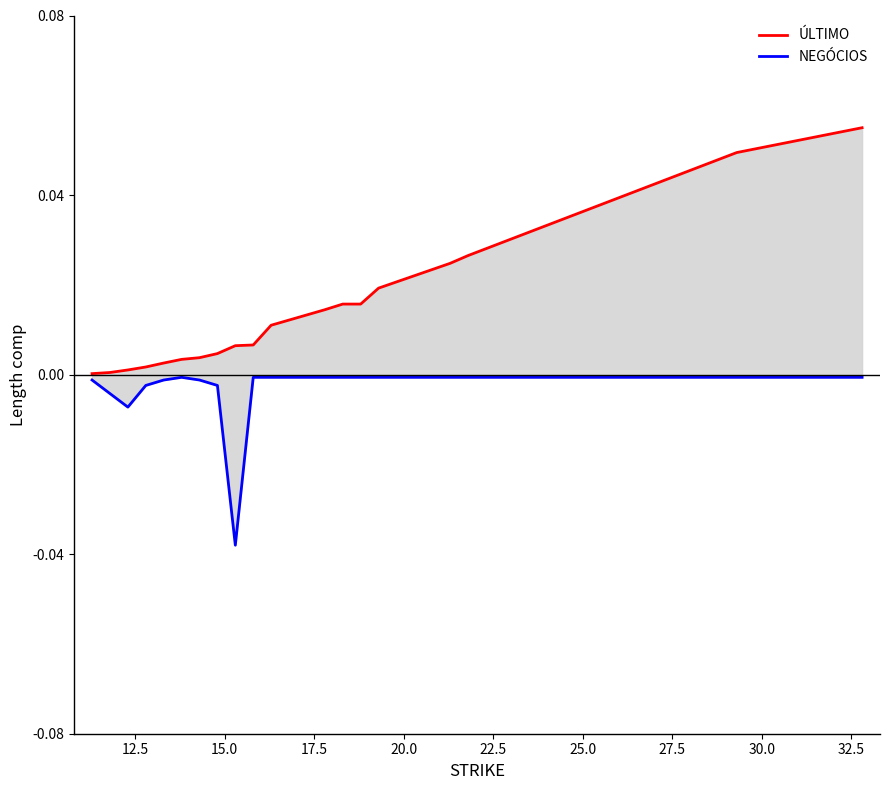

At which label does NEGÓCIOS reach its peak?

22.5